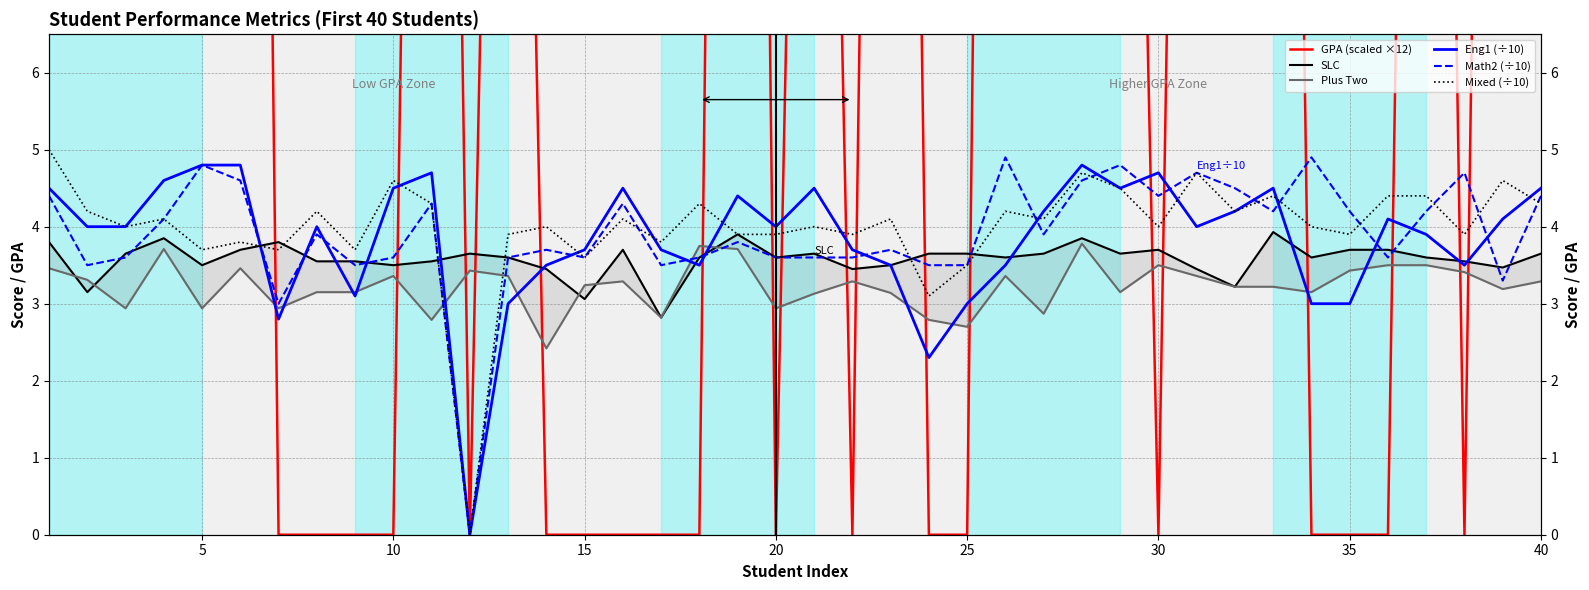

Rank the series by their maximum value, from lowest to highest.

Plus Two, SLC, Eng1 (÷10), Math2 (÷10), Mixed (÷10), GPA (scaled ×12)